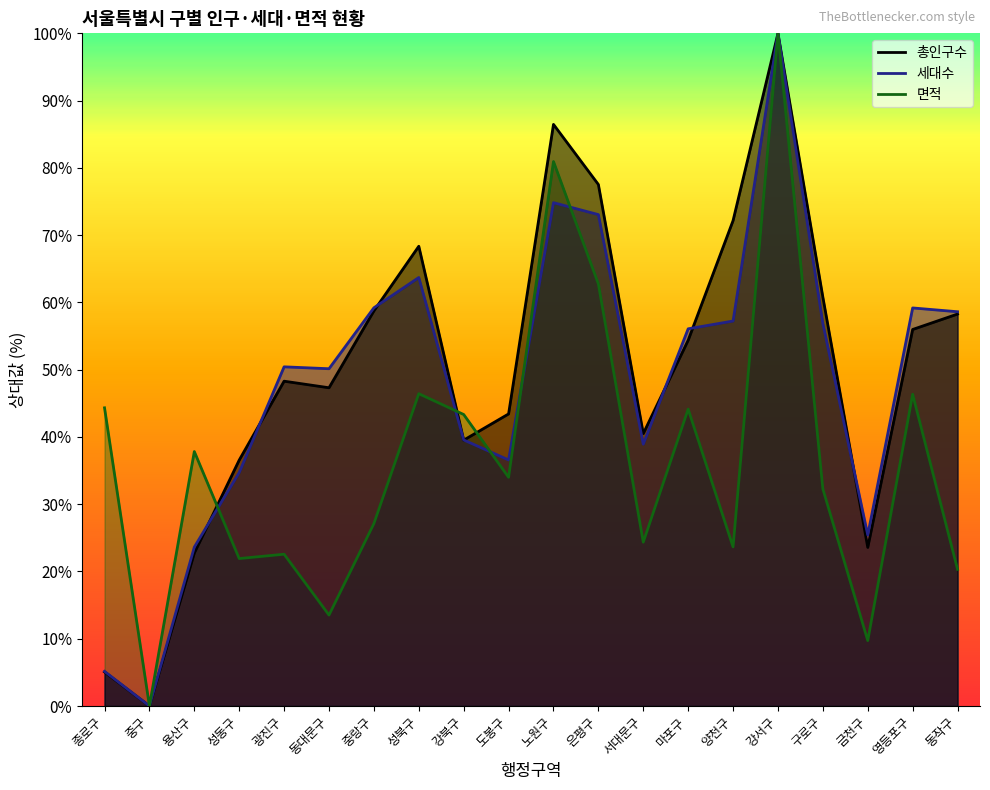

What is the difference between the maximum and minimum values in the 세대수 series?

100.0